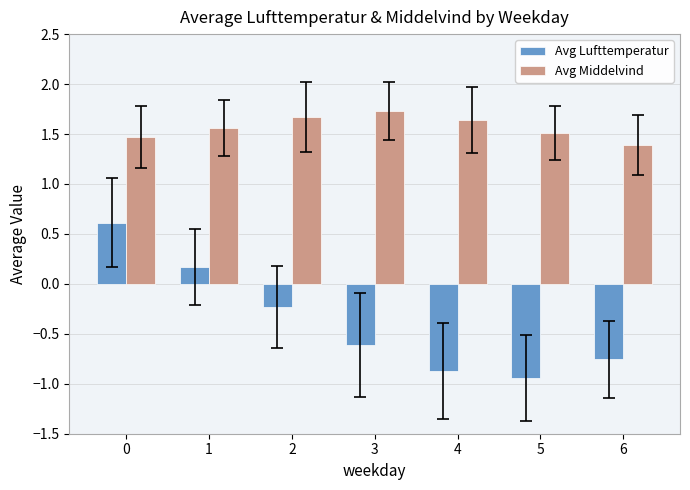

What are all the series names shown in the legend?

Avg Lufttemperatur, Avg Middelvind